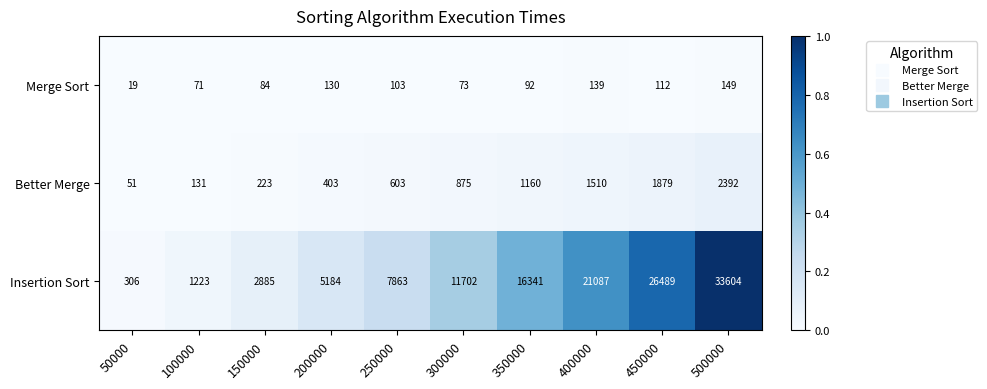

What is the total value across all series at 300000?

12650